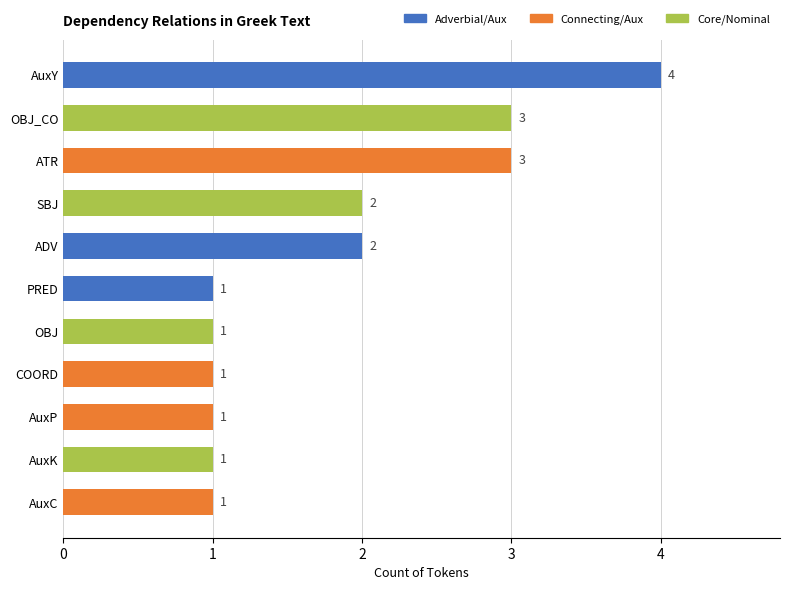

How many bars are there in total?

11